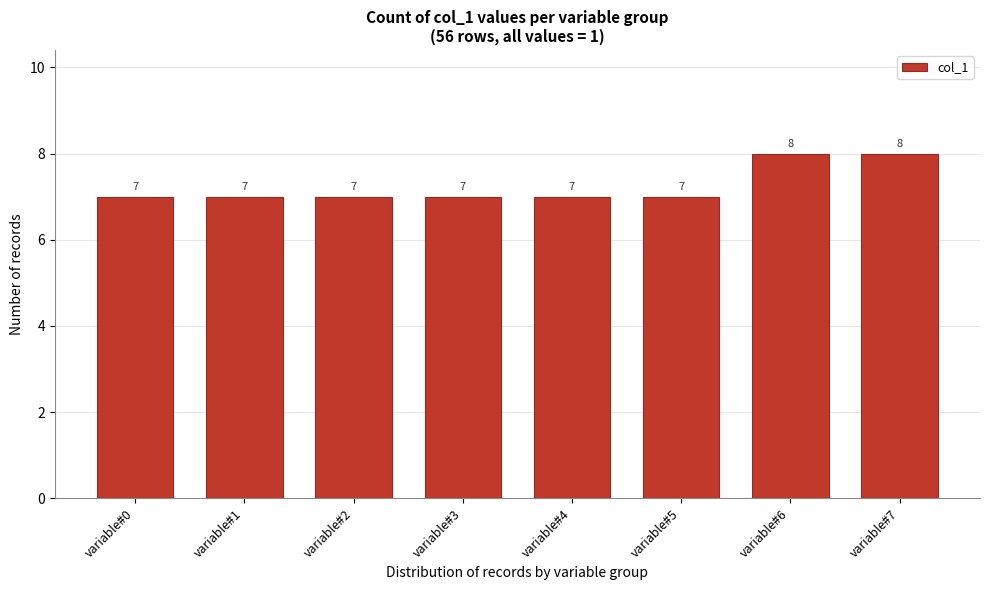

Reading left to right, transcribe all the data shown in this chart.

7	7	7	7	7	7	8	8